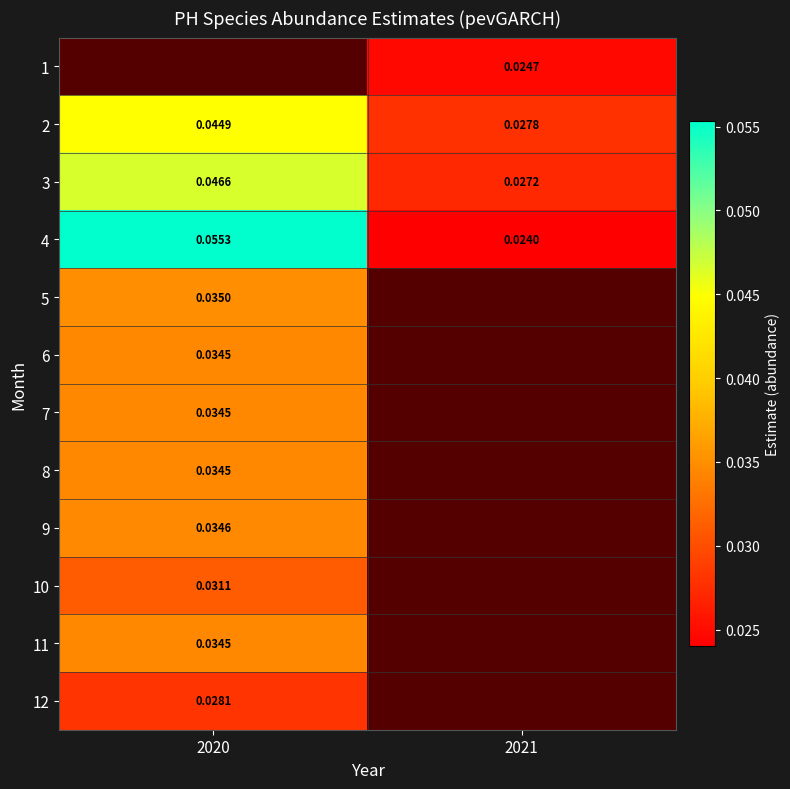

Count the number of data series in this chart.

12